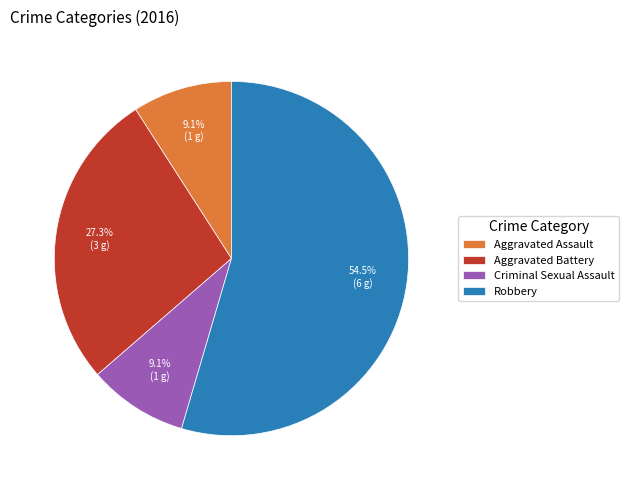

The Aggravated Battery slice represents 38% of the pie. True or false?

False